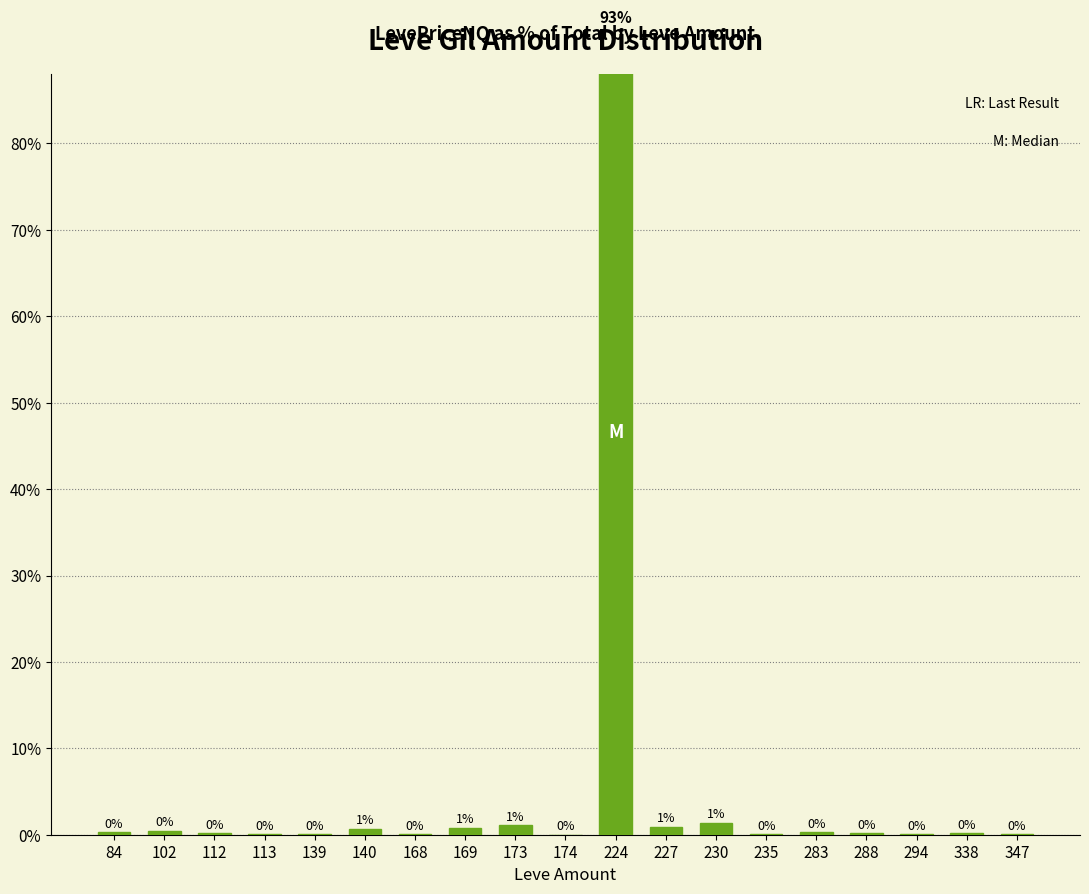

What is the difference between the second highest and minimum values?

1.4